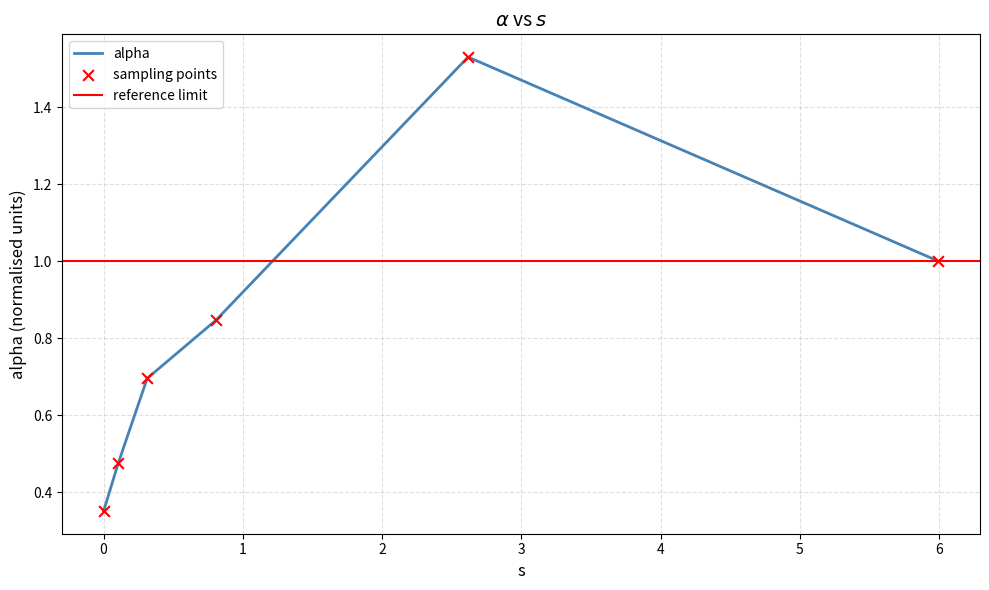

Which has a higher value, 0.1062036741216727 or 2.617270270403986?

2.617270270403986